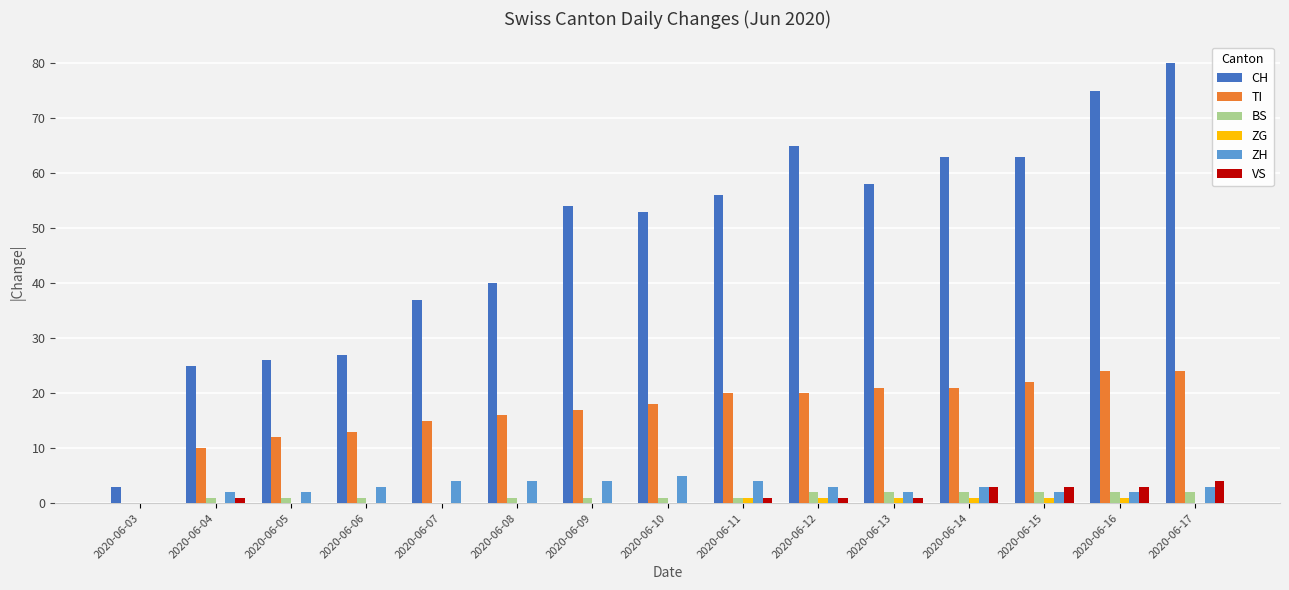

At which category is the sum across all series the highest?

2020-06-17